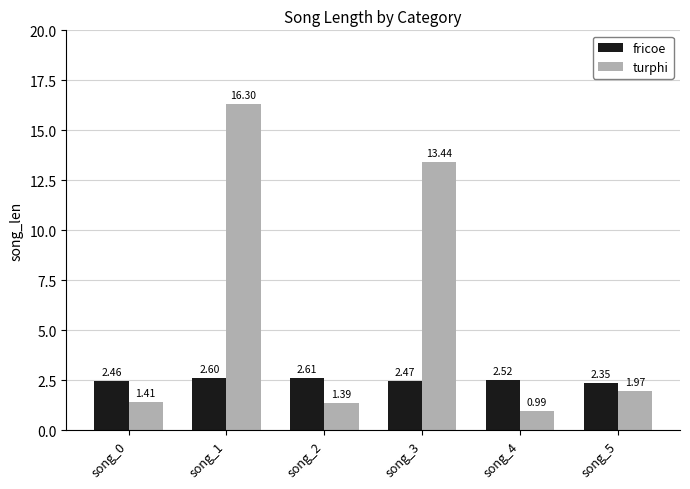

Where does the turphi series first go above 1?

song_0